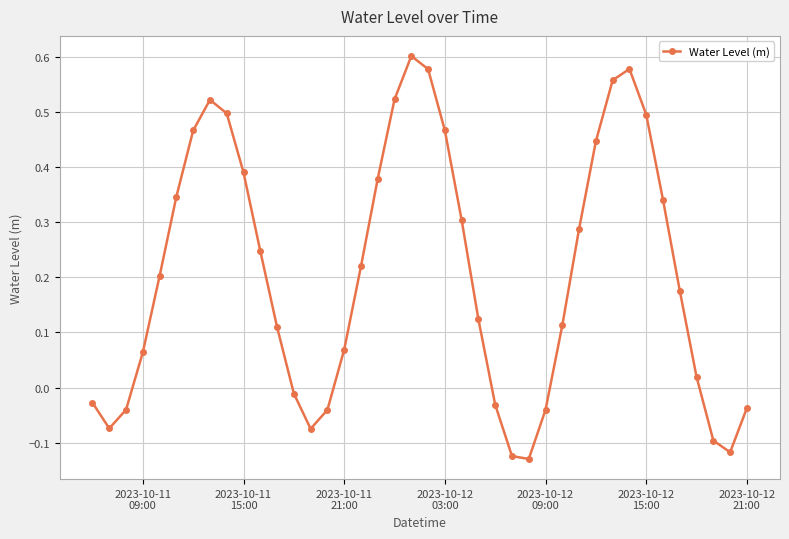

How many lines are shown in the chart?

1